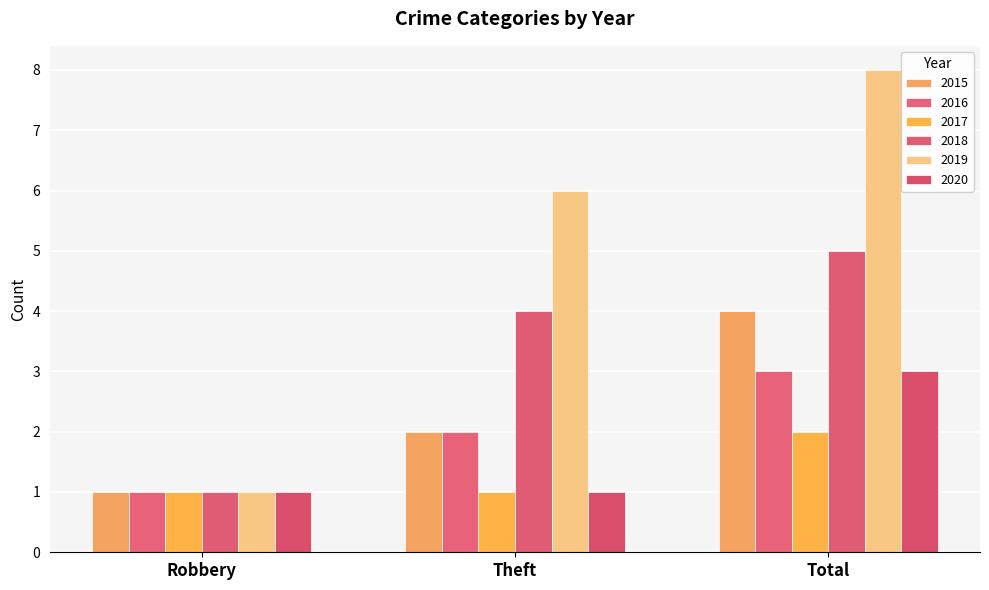

What is the minimum value shown in the chart?

1